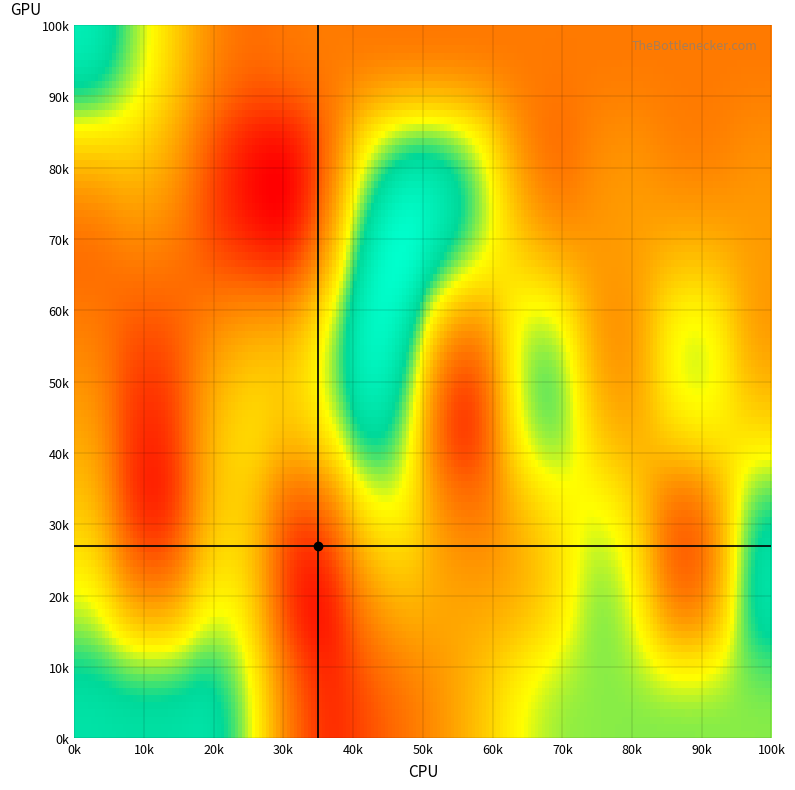

Which series has the largest total across all categories?

1